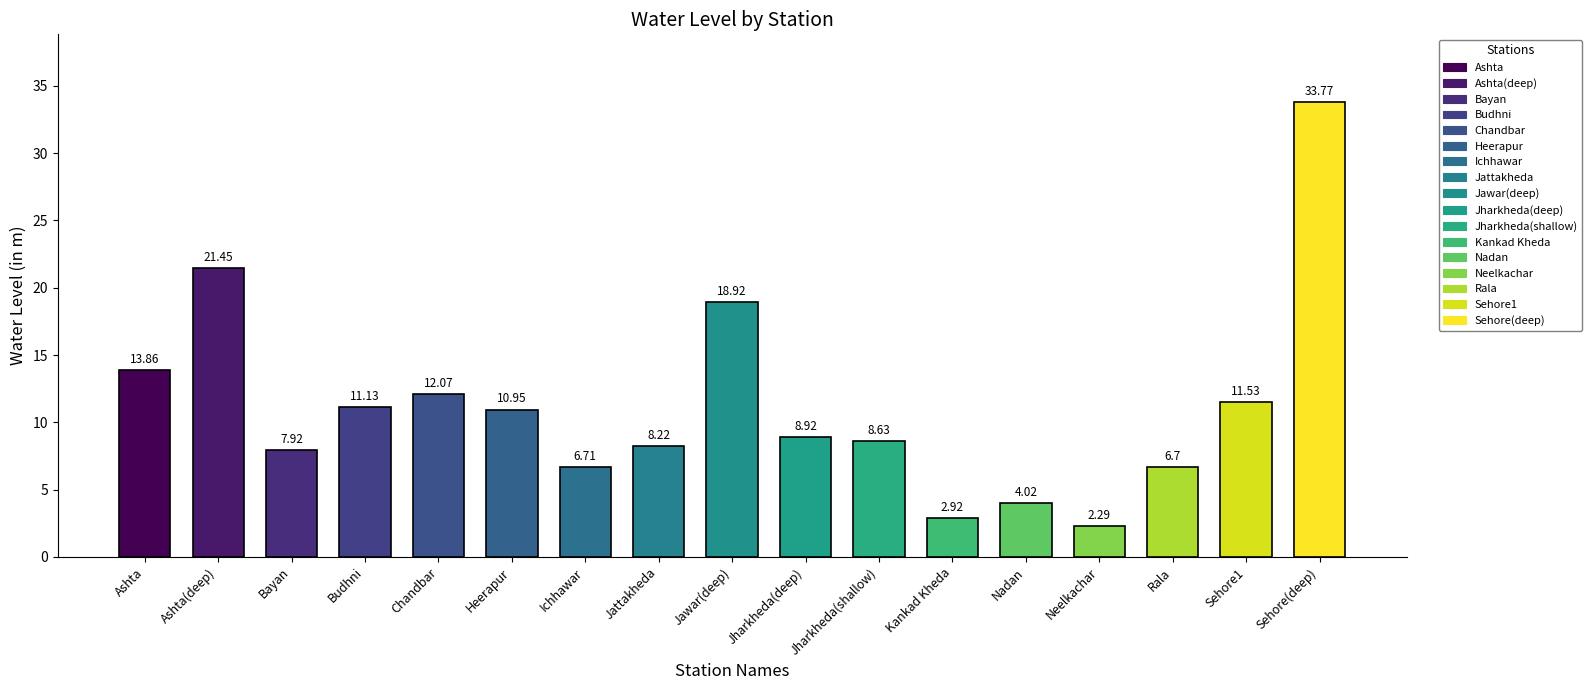

How many data points are less than 8?

6